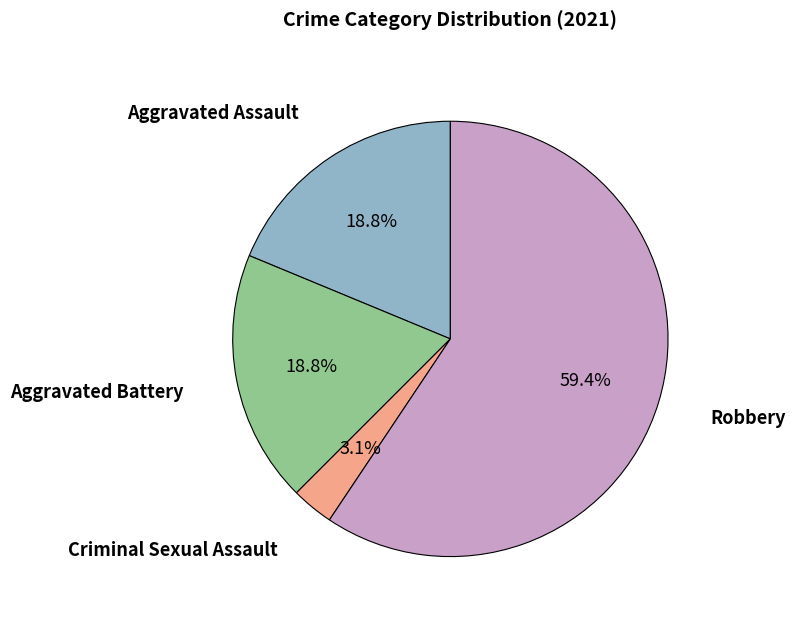

Does any single category account for the majority?

Yes